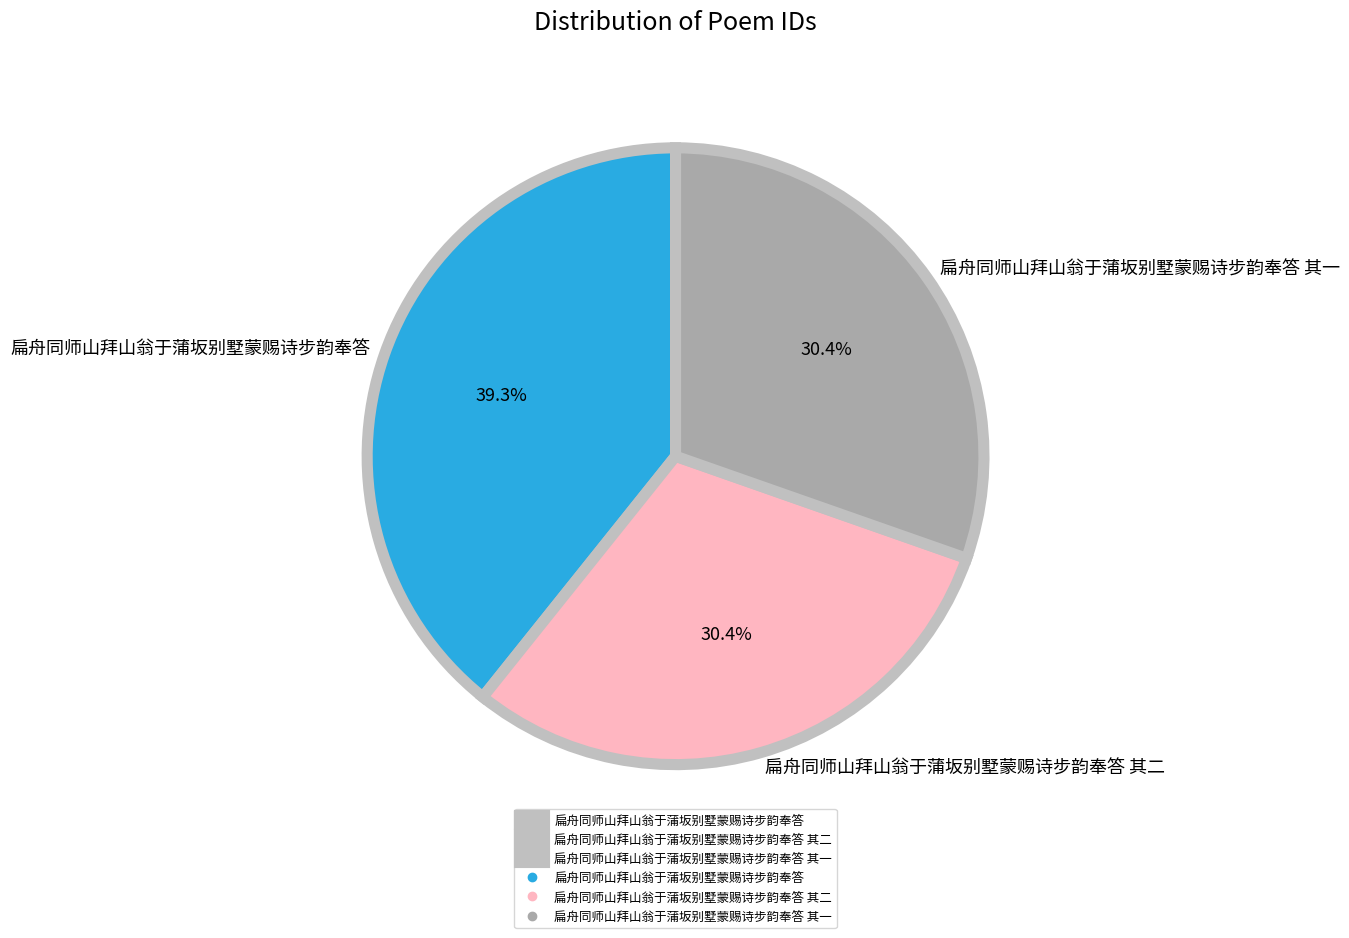

Which category has the biggest portion of the pie?

扁舟同师山拜山翁于蒲坂别墅蒙赐诗步韵奉答